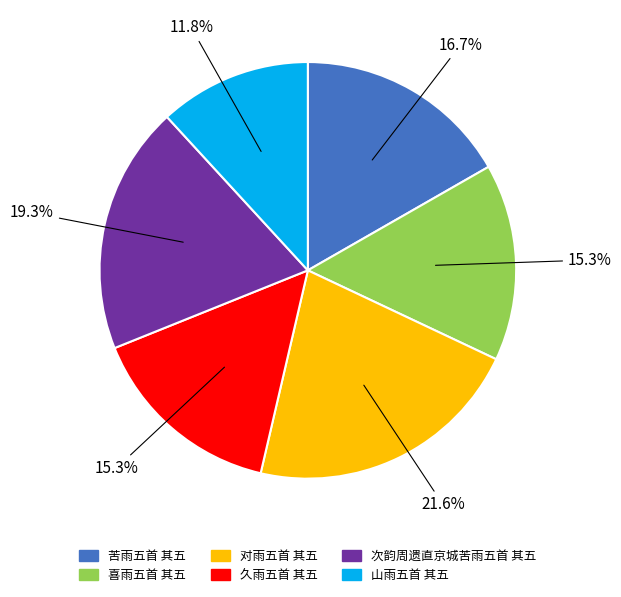

The 对雨五首 其五 slice represents 22% of the pie. True or false?

True